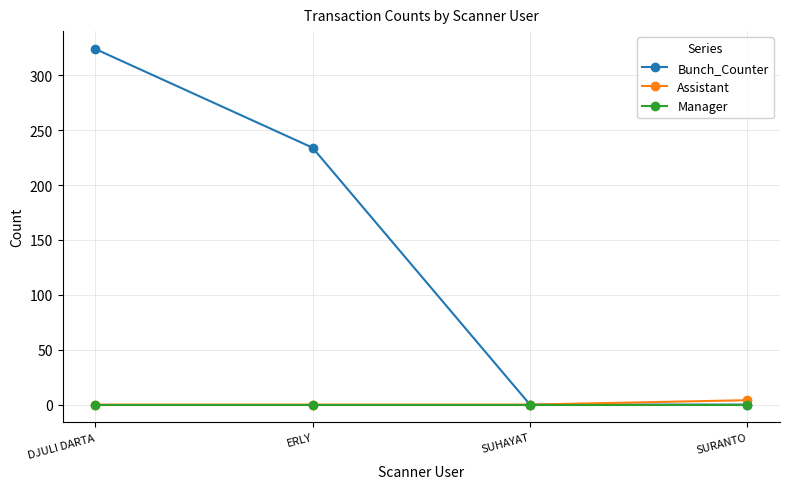

What is the label of the 2nd point from the left?

ERLY